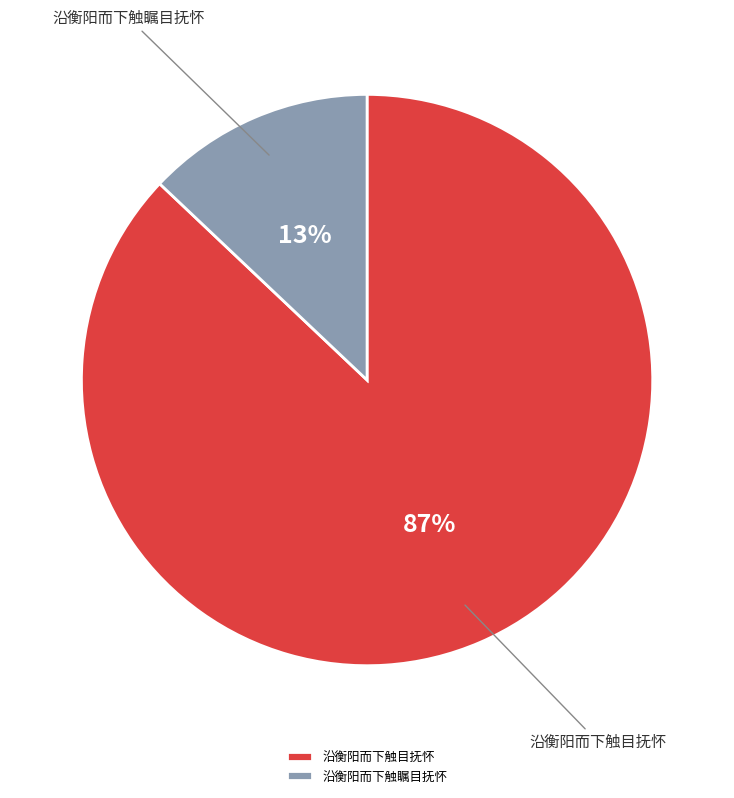

To the nearest percent, what is the average slice percentage?

50%